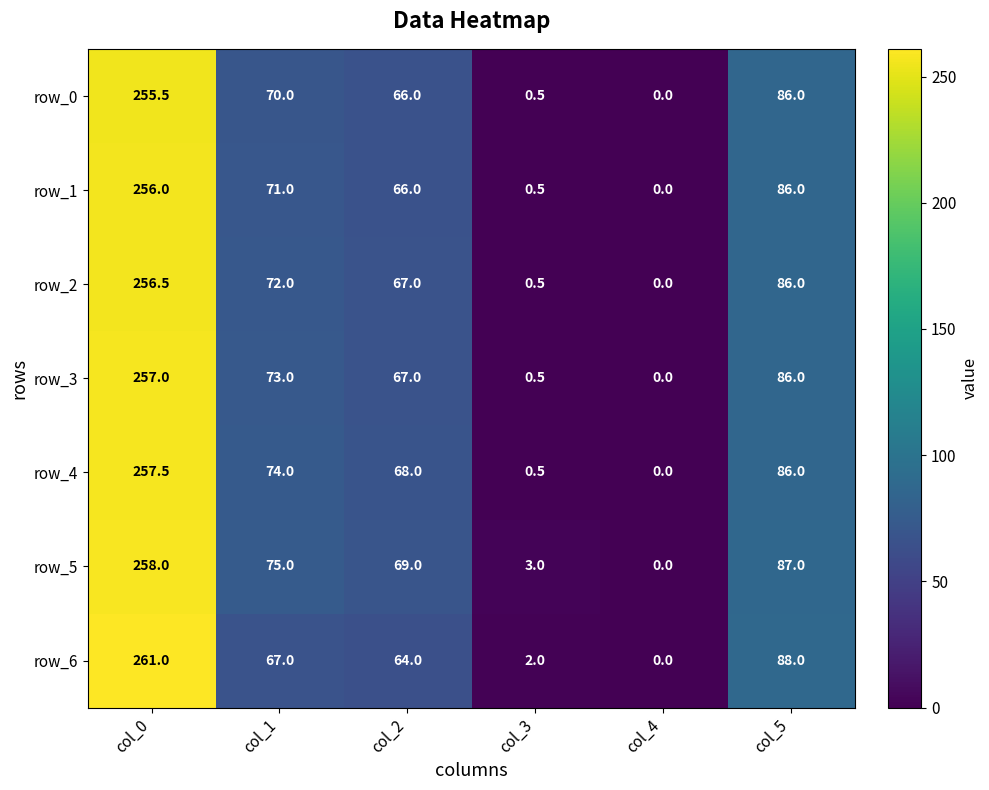

Is the value of row_4 at col_3 greater than the value of row_5 at col_1?

No